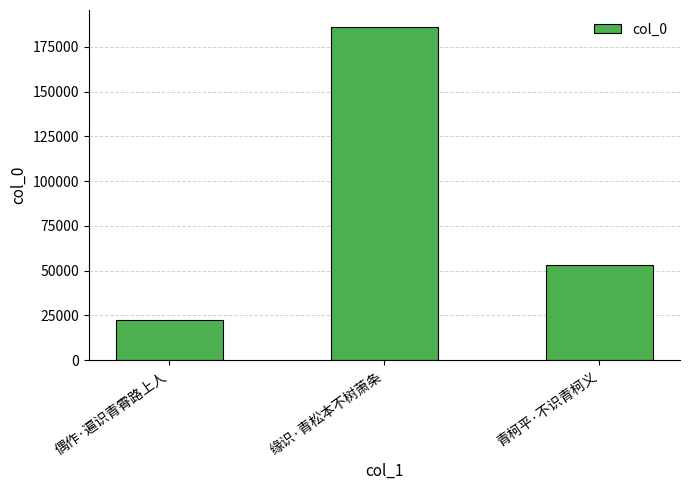

What value does the data have at 缘识·青松本不树萧条, to the nearest 100?

186300